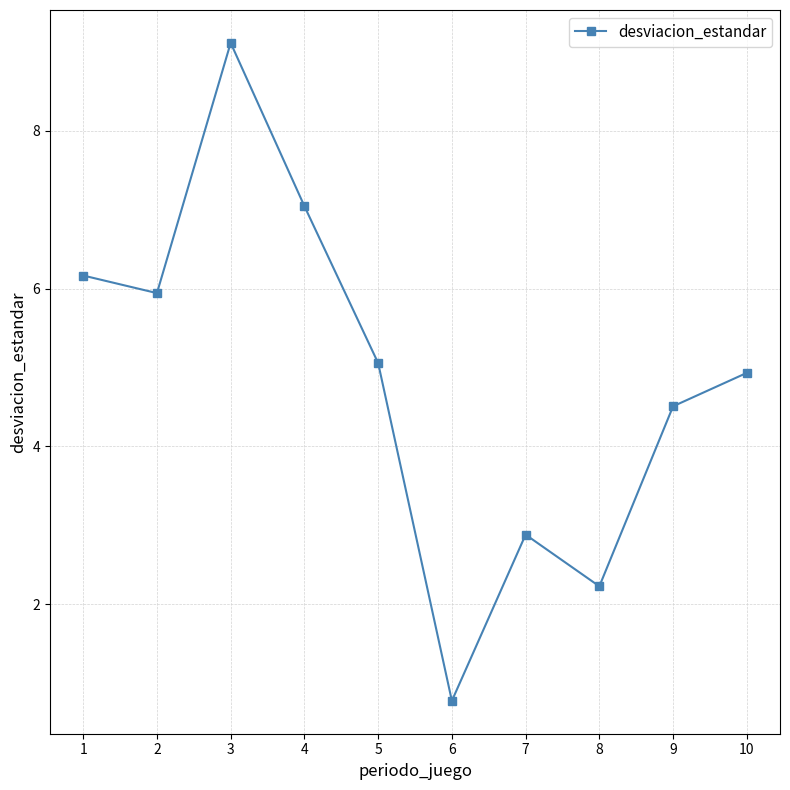

List the labels in order of value, smallest first.

6, 8, 7, 9, 10, 5, 2, 1, 4, 3